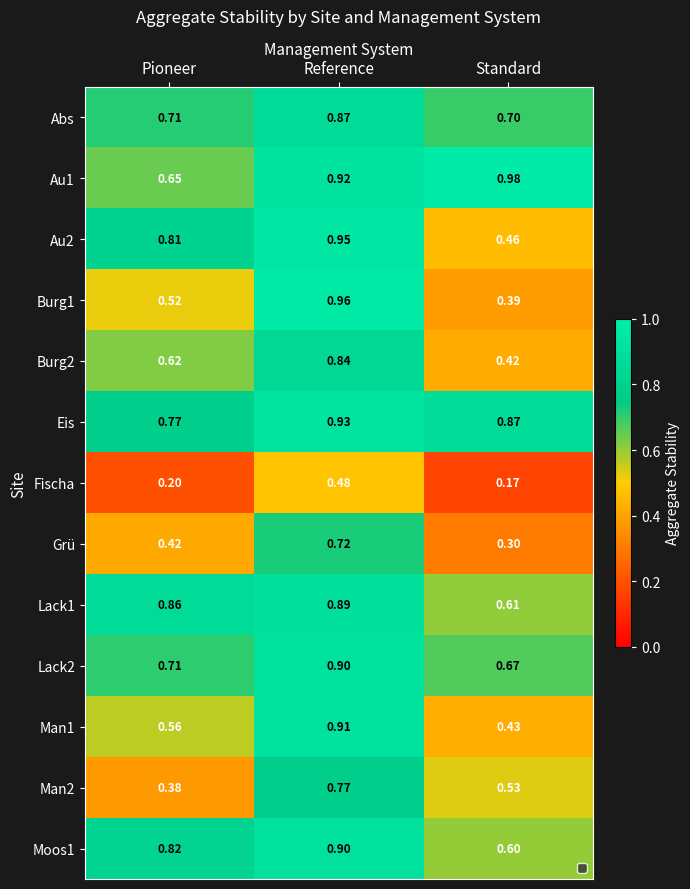

At Standard, list the series in order from smallest to largest.

Fischa, Grü, Burg1, Burg2, Man1, Au2, Man2, Moos1, Lack1, Lack2, Abs, Eis, Au1